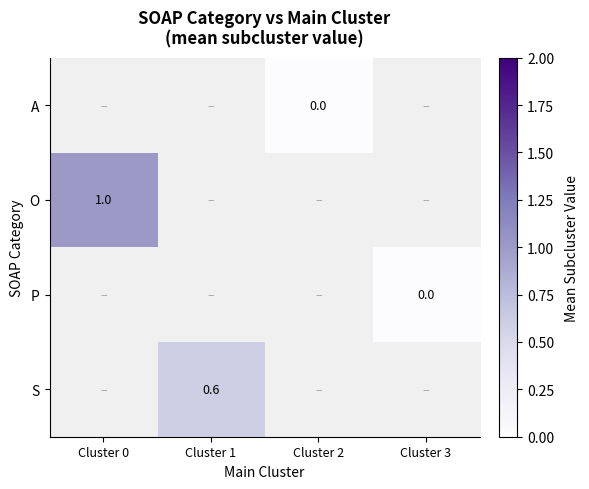

True or false: S has a value of 0.6 at Cluster 1.

True